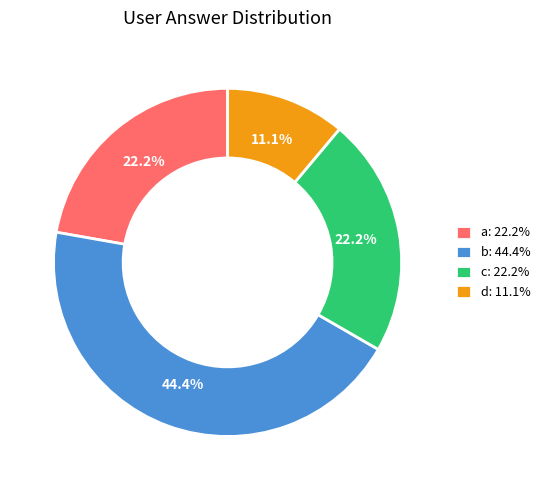

How many slices are in this pie chart?

4